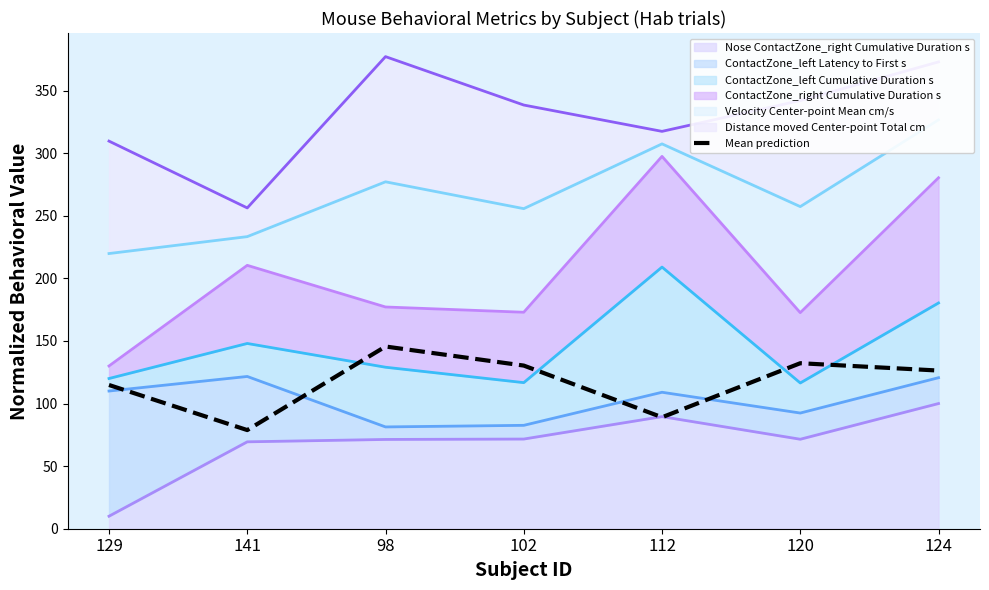

What is the average value?

116.7